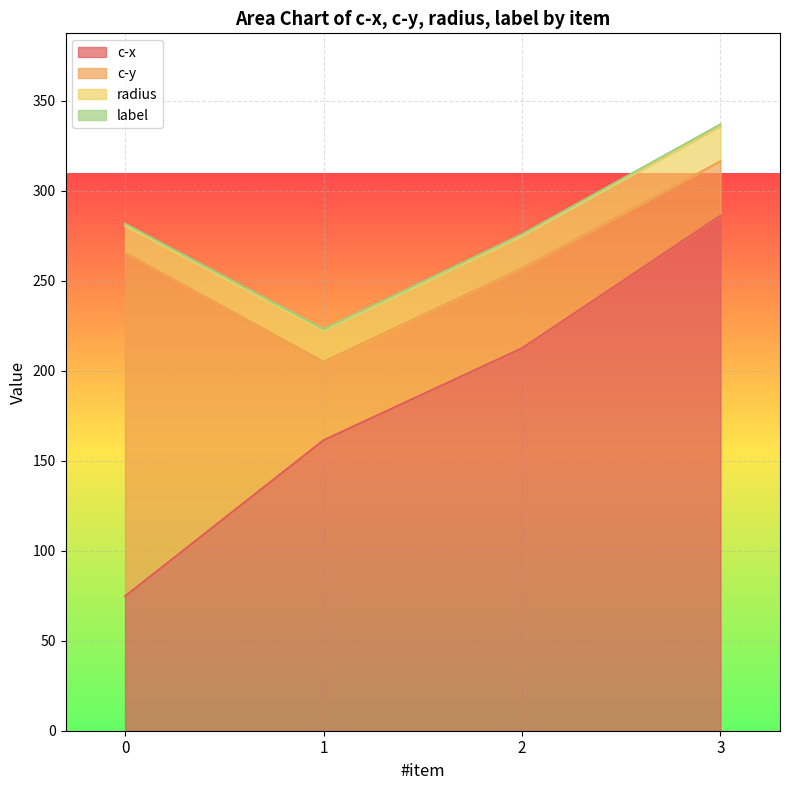

What is the sum of all label values?

4.0